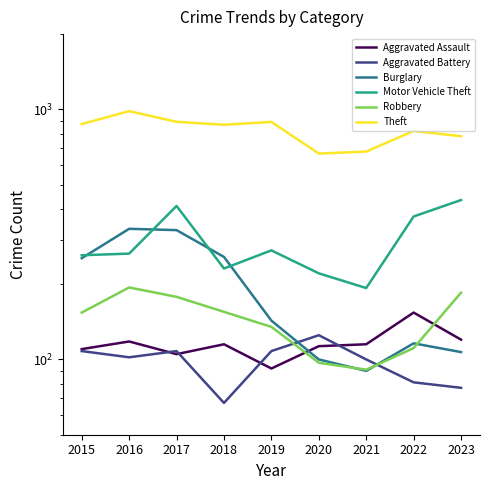

What is the difference between the maximum and second lowest values in the Aggravated Battery series?

48